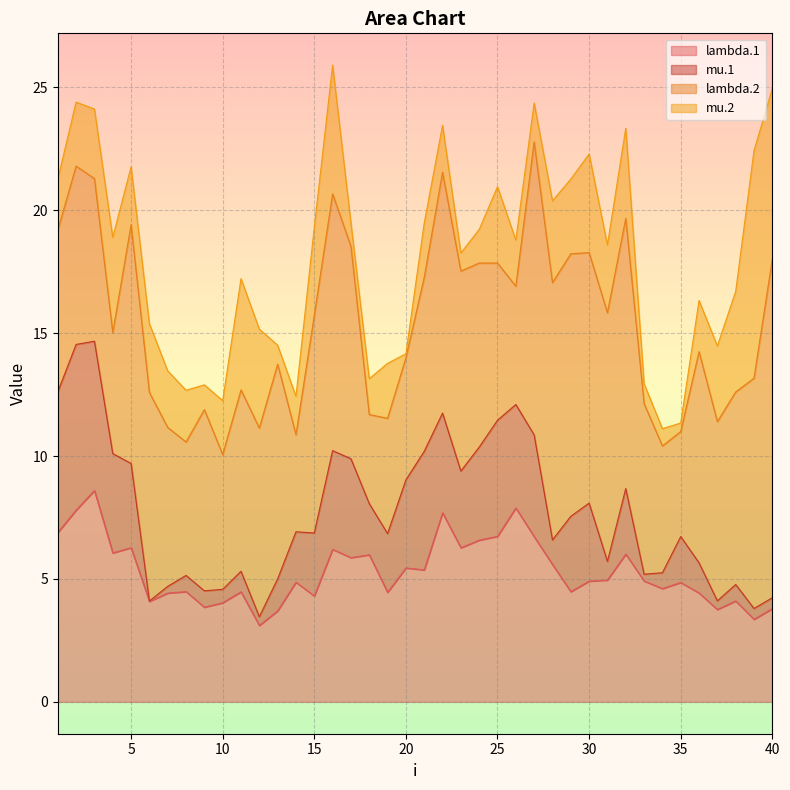

What is the sum of the lambda.1 values at 25 and 21?

12.1